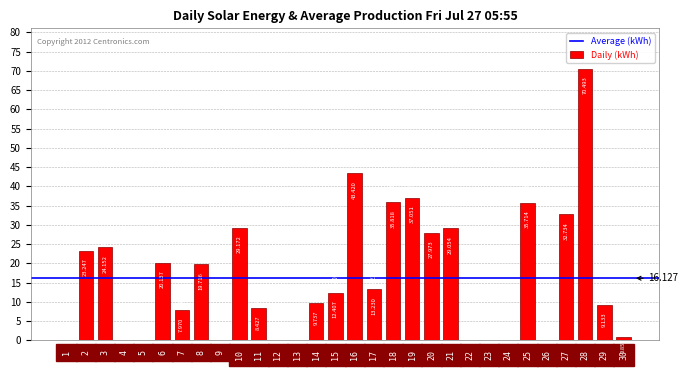

Are the bars grouped side by side (vs. stacked)?

No